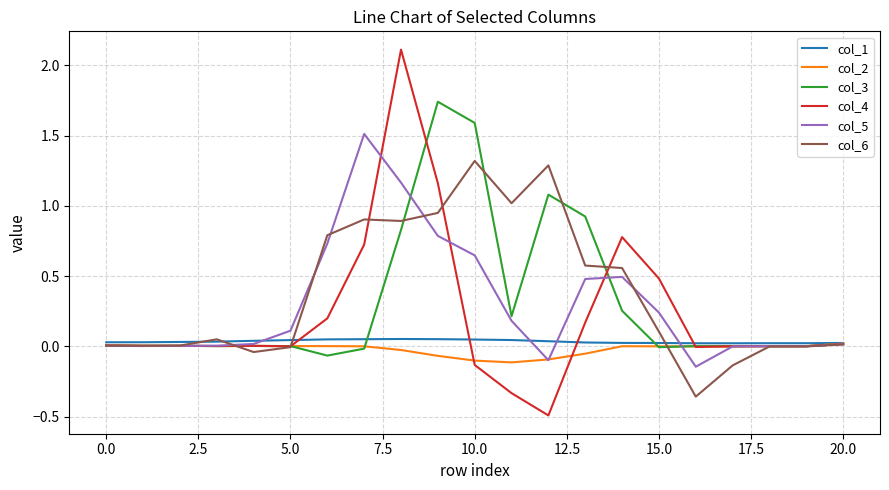

What is the greatest value displayed?

2.1